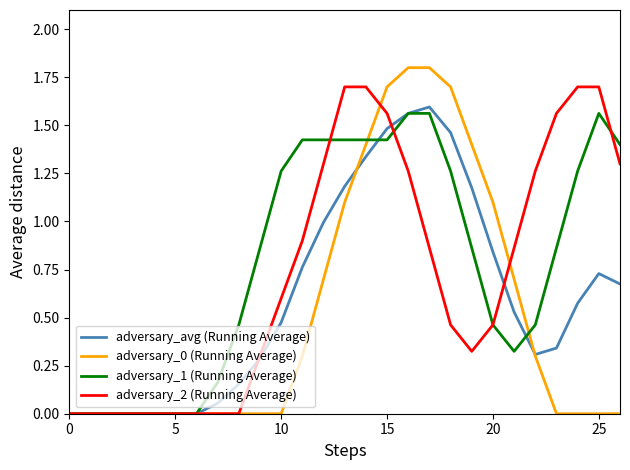

List the series in order of their overall mean, highest first.

adversary_1 (Running Average), adversary_2 (Running Average), adversary_avg (Running Average), adversary_0 (Running Average)